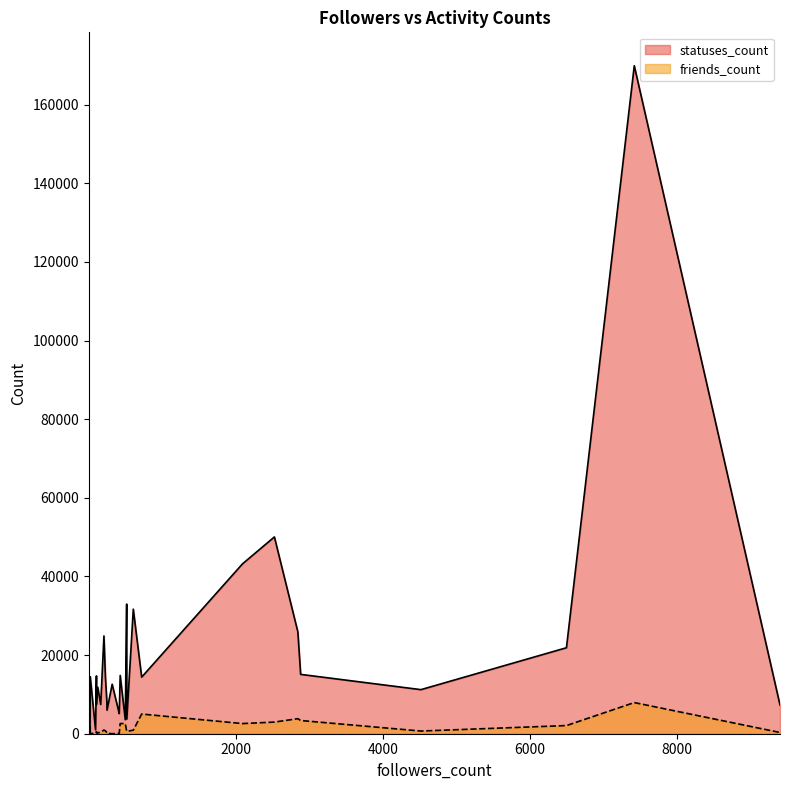

At which category does friends_count reach its first local valley?

252